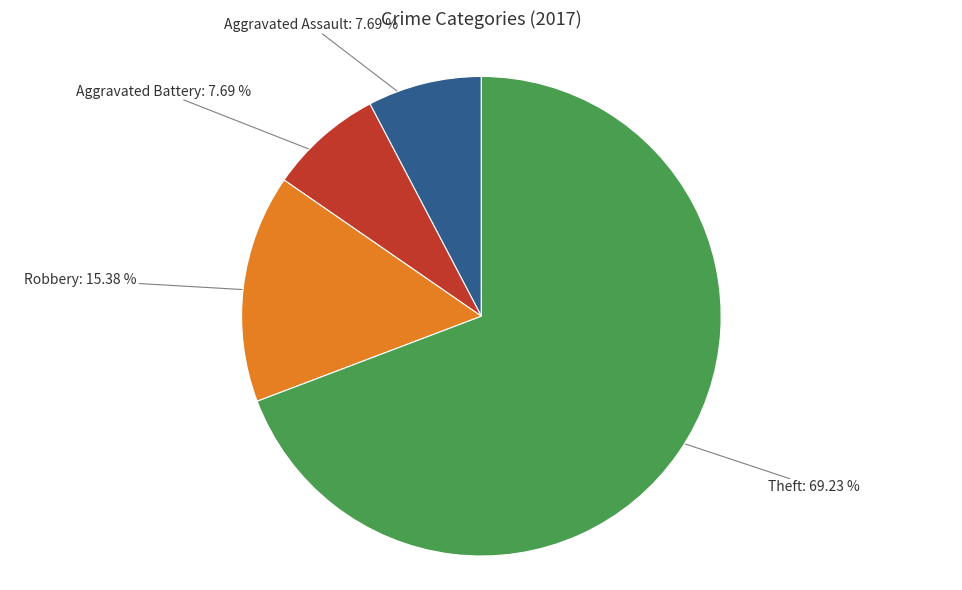

To the nearest percent, what is the difference between the largest and smallest slice percentages?

62%